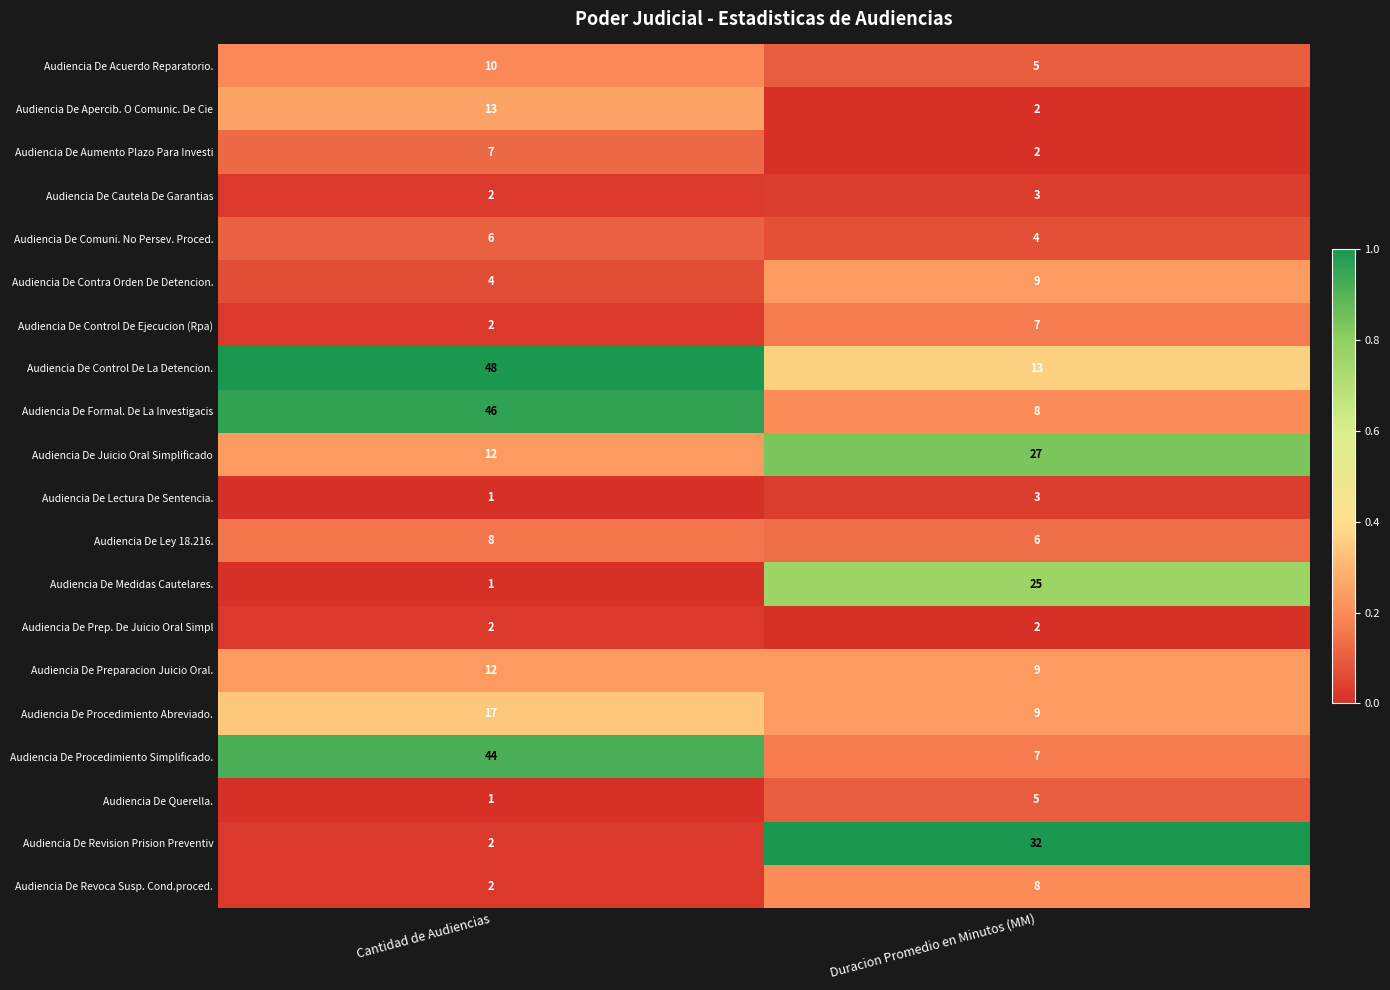

Is it true that Audiencia De Acuerdo Reparatorio. equals 5 at Duracion Promedio en Minutos (MM)?

True